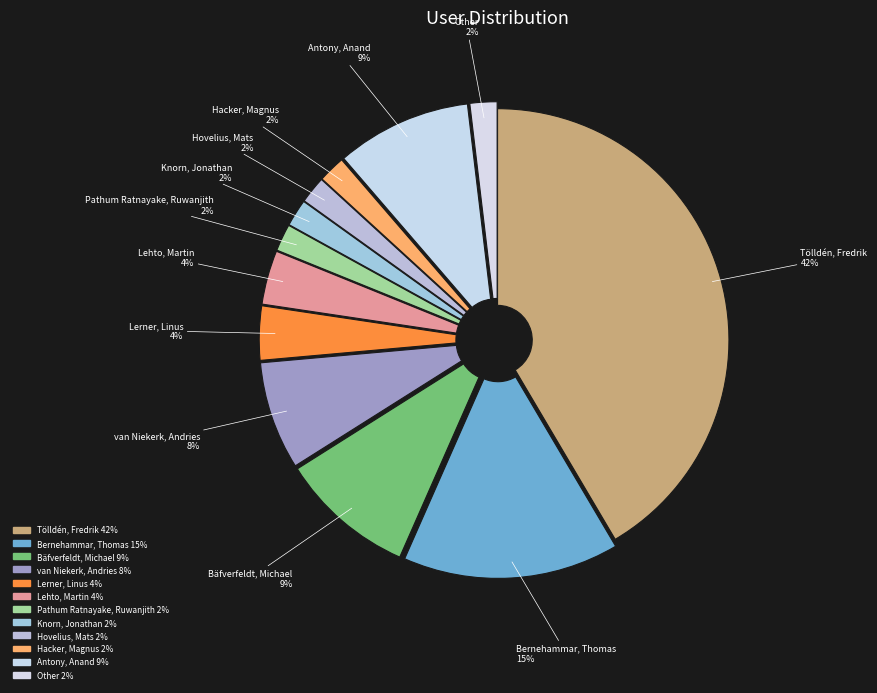

To the nearest percent, what percentage of the pie is Other?

2%